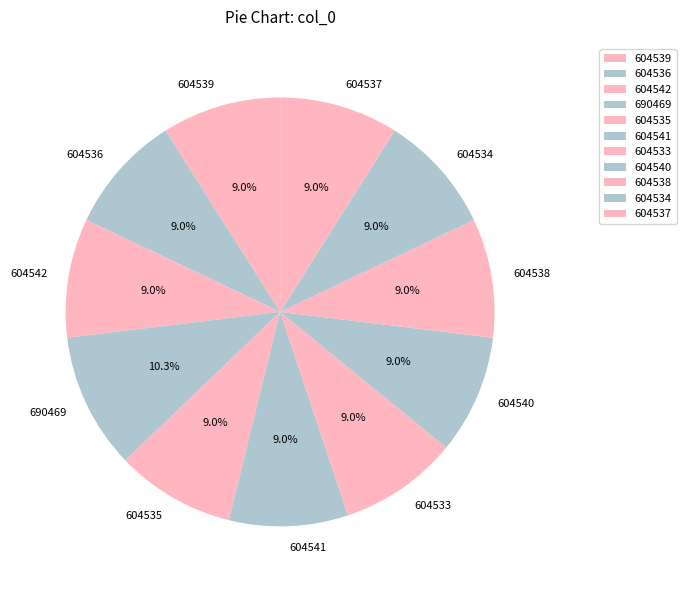

What is the ratio of the value at 604537 to the value at 604535?

1.0